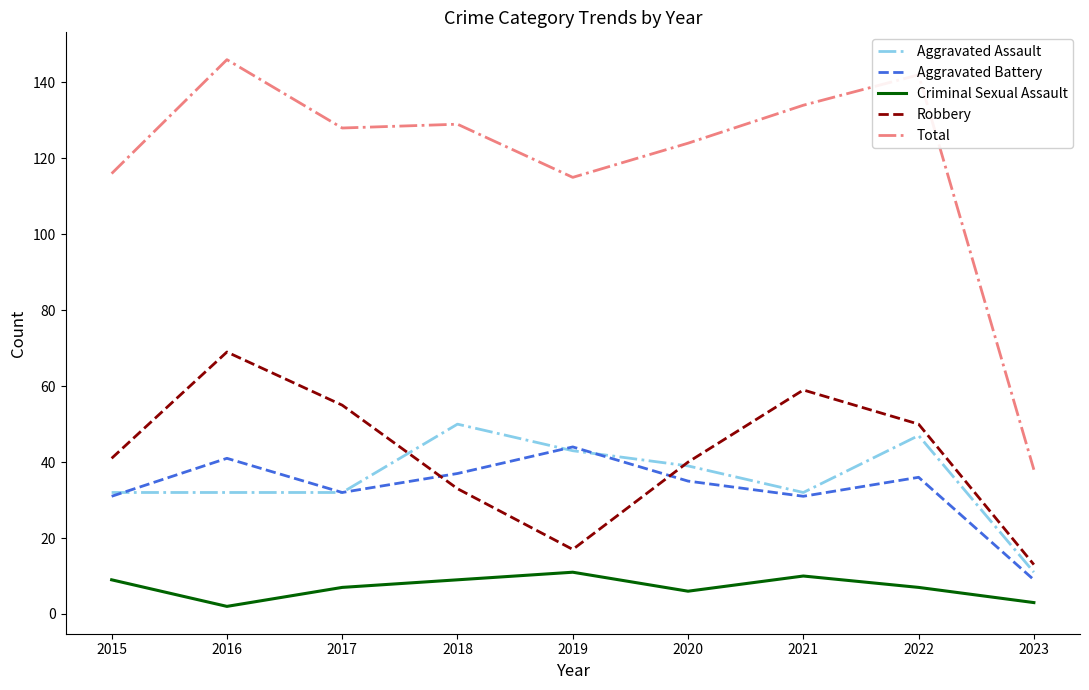

Reading left to right, extract all data points from this chart.

Aggravated Assault: 2015=32	2016=32	2017=32	2018=50	2019=43	2020=39	2021=32	2022=47	2023=11
Aggravated Battery: 2015=31	2016=41	2017=32	2018=37	2019=44	2020=35	2021=31	2022=36	2023=9
Criminal Sexual Assault: 2015=9	2016=2	2017=7	2018=9	2019=11	2020=6	2021=10	2022=7	2023=3
Robbery: 2015=41	2016=69	2017=55	2018=33	2019=17	2020=40	2021=59	2022=50	2023=13
Total: 2015=116	2016=146	2017=128	2018=129	2019=115	2020=124	2021=134	2022=142	2023=38